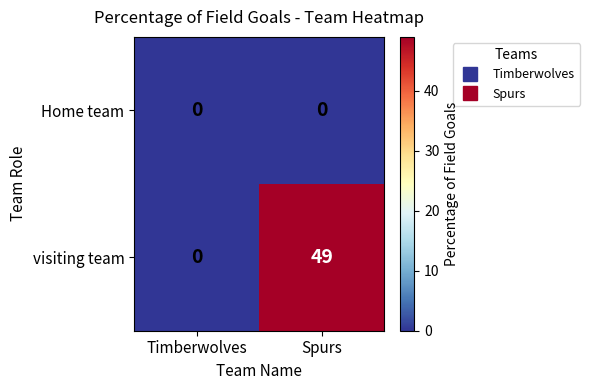

How many data points in visiting team are less than 49?

1